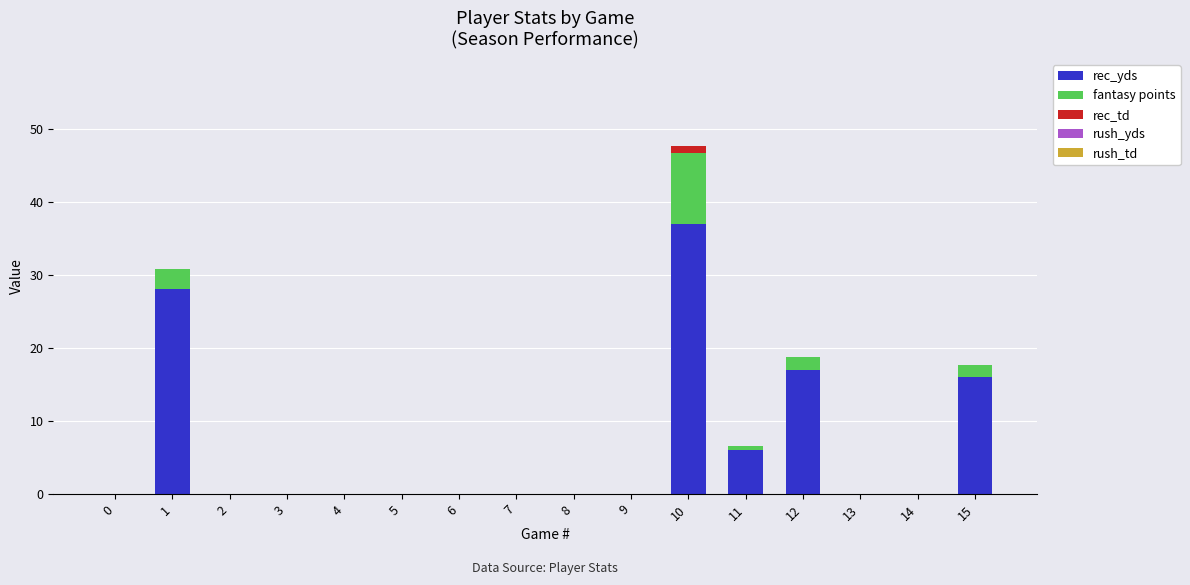

True or false: rec_yds has a value of 11.2 at 2.

False